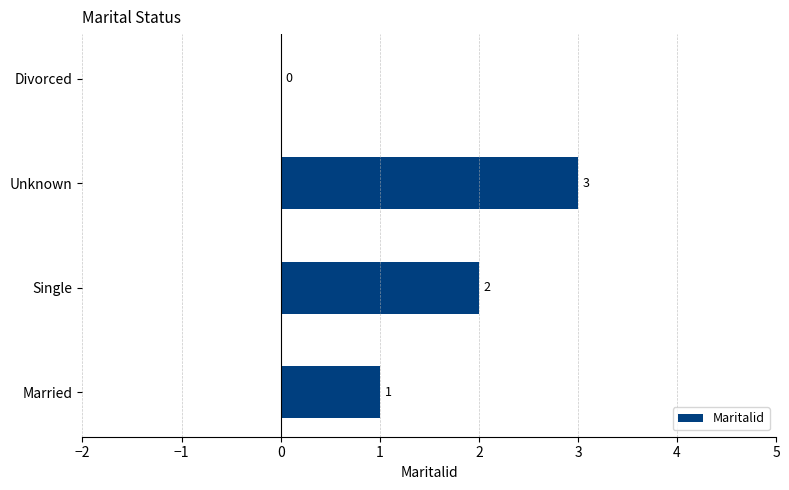

Reading top to bottom, extract all data points from this chart.

Divorced=0	Unknown=3	Single=2	Married=1